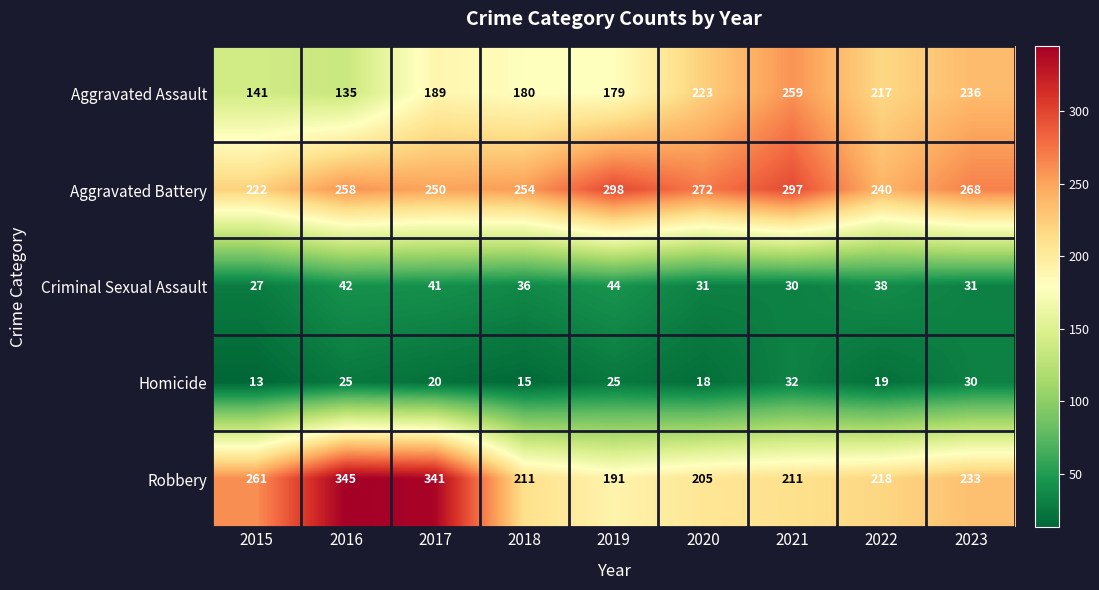

Count the number of categories in the chart.

9